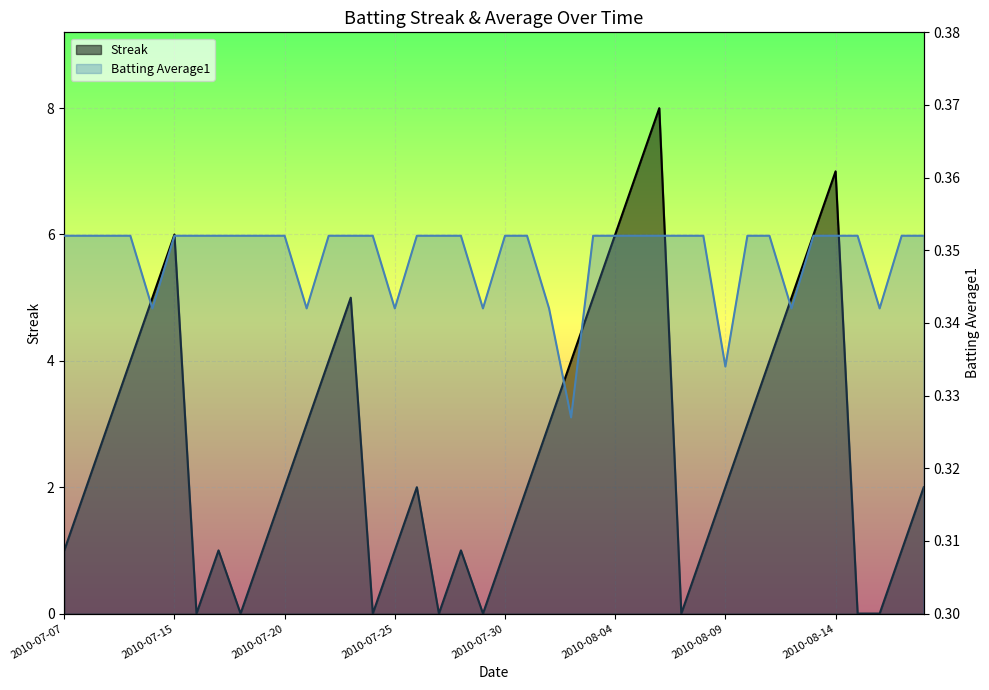

After their last crossing, which series has the higher values: Batting Average1 or Streak?

Streak